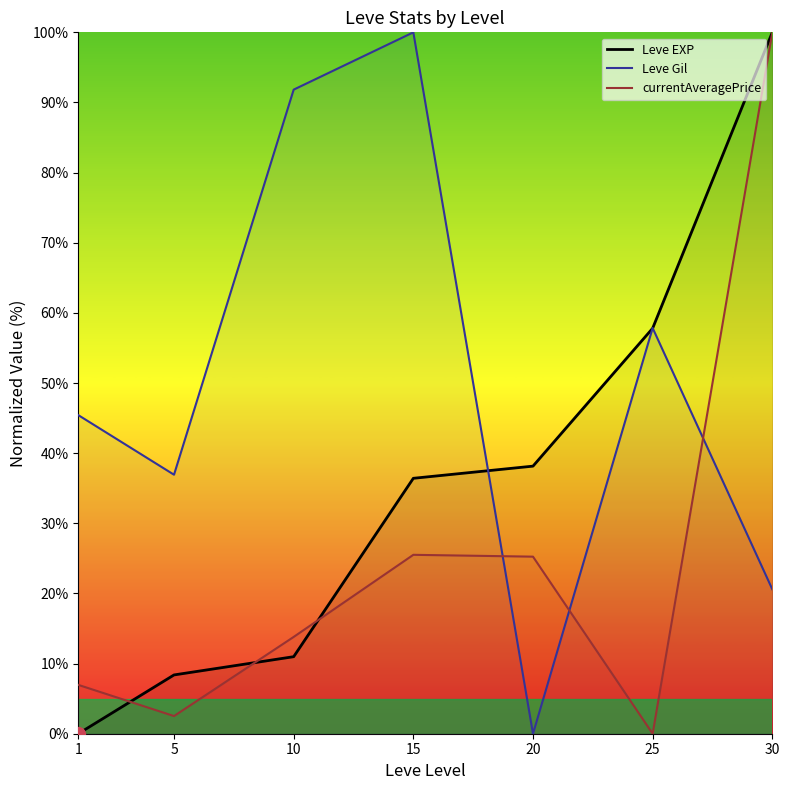

How many times do currentAveragePrice and Leve EXP cross each other?

3